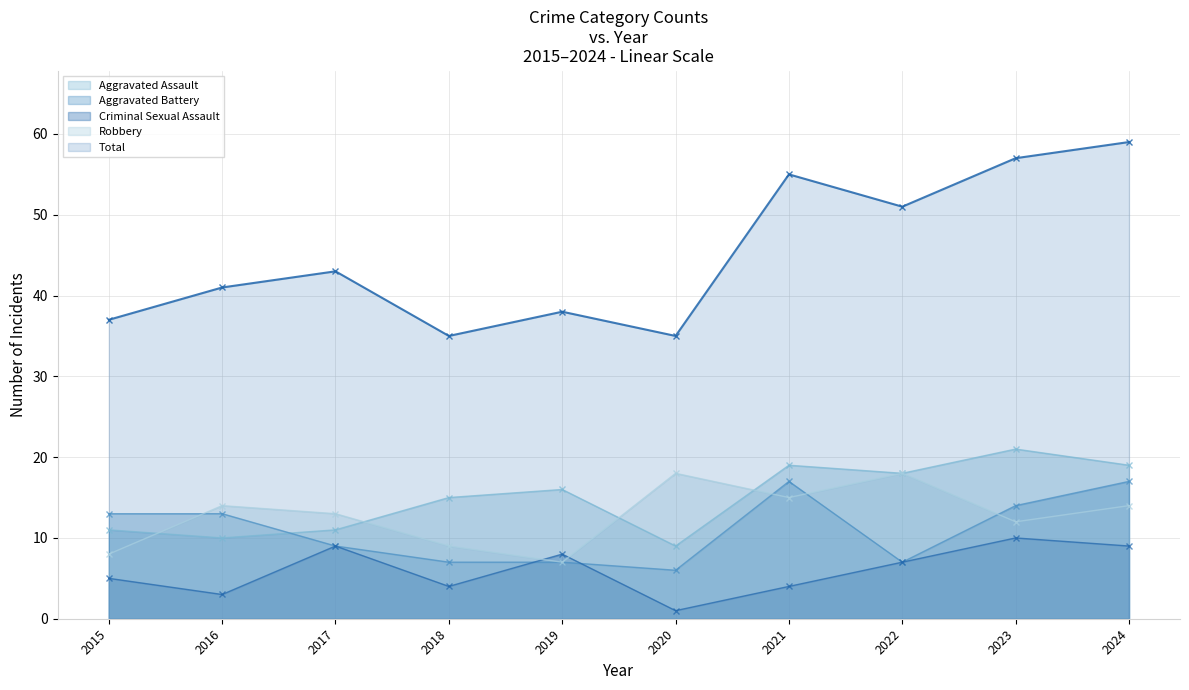

Is it true that Total equals 38 at 2019?

True